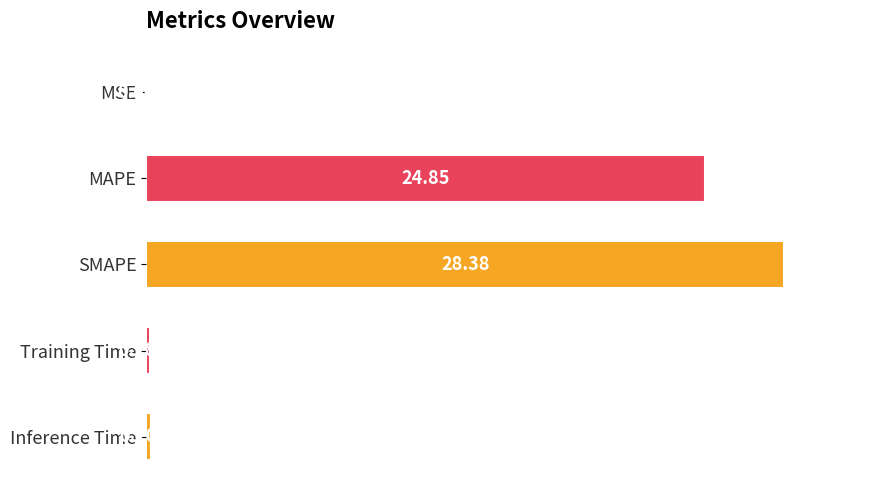

At which label is the value closest to 14?

MAPE